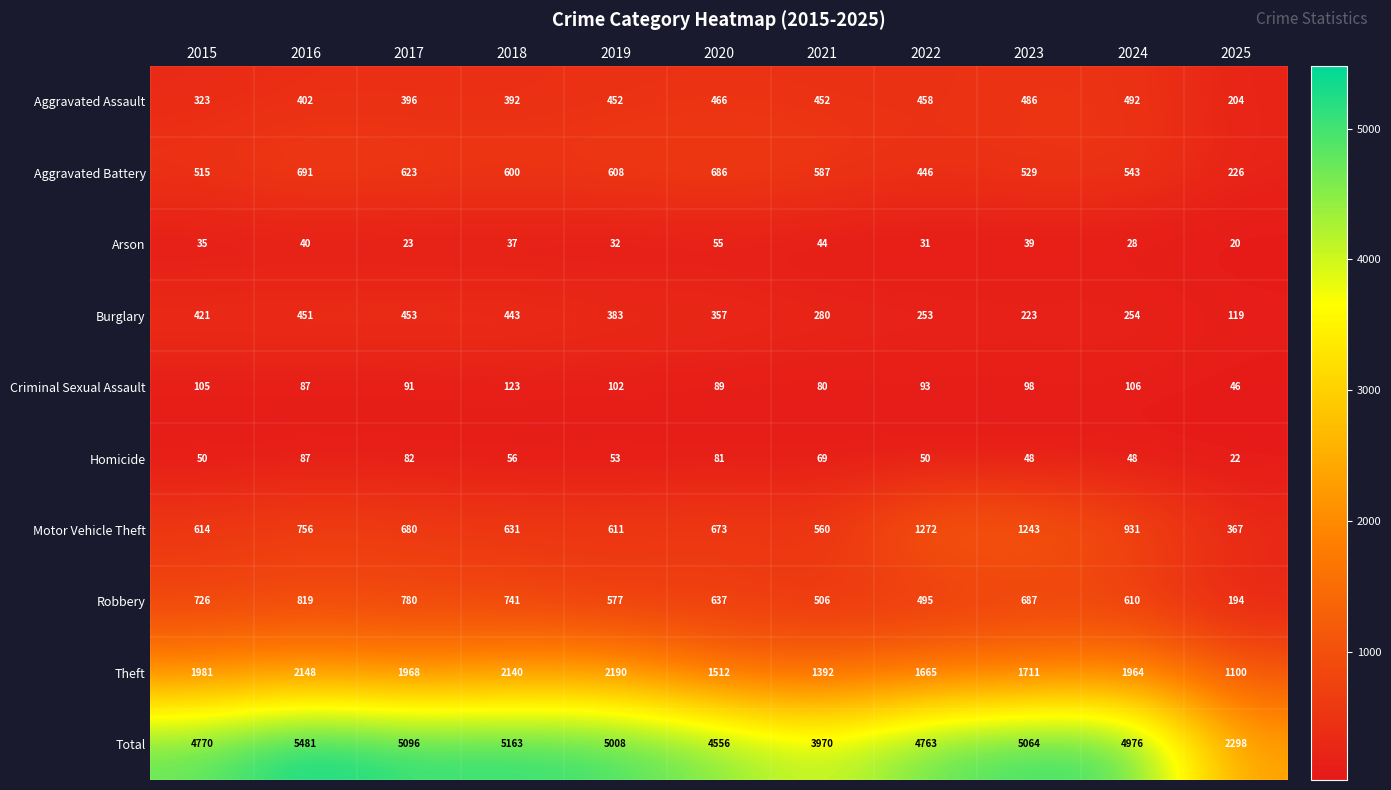

What is the sum of the Aggravated Assault values at 2020 and 2023?

952